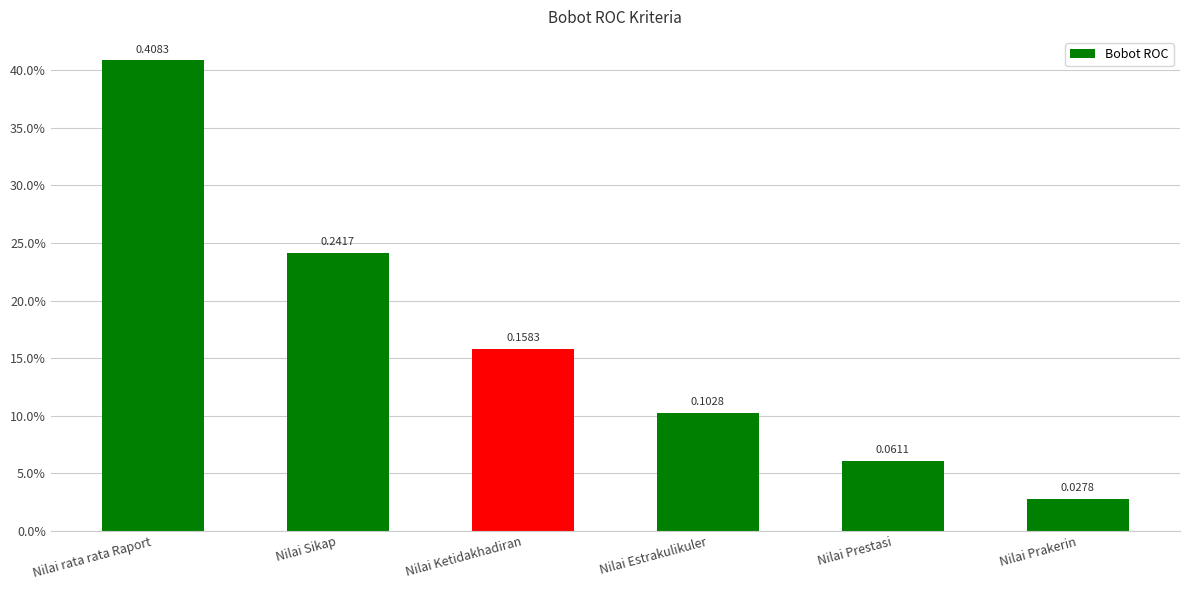

Which label corresponds to the largest value in the chart?

Nilai rata rata Raport